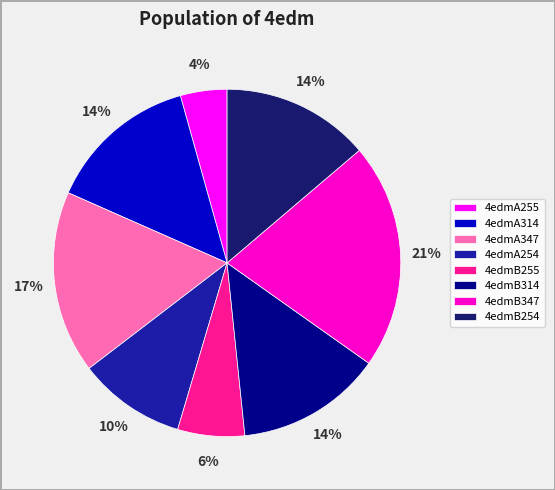

Is there any slice that represents more than half of the pie?

No